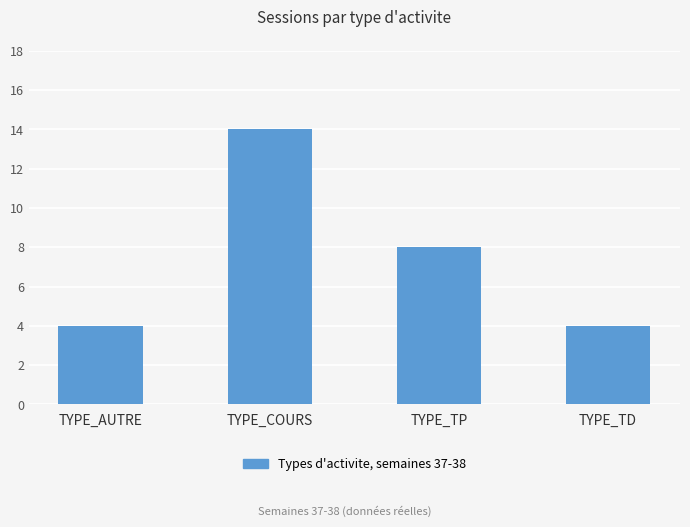

Is it true that the value at TYPE_AUTRE is 2?

False